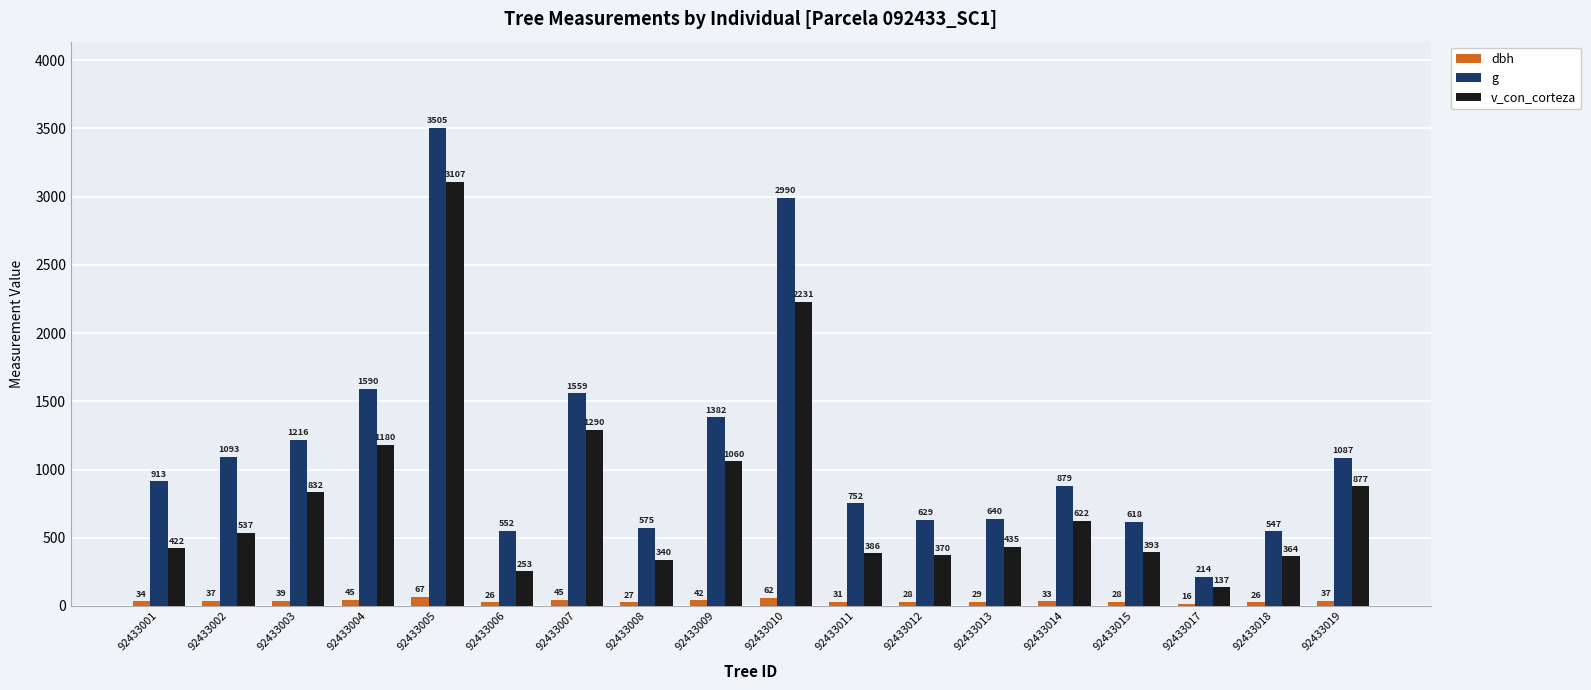

What is the value of the g bar at the 18th from the left?

1086.9